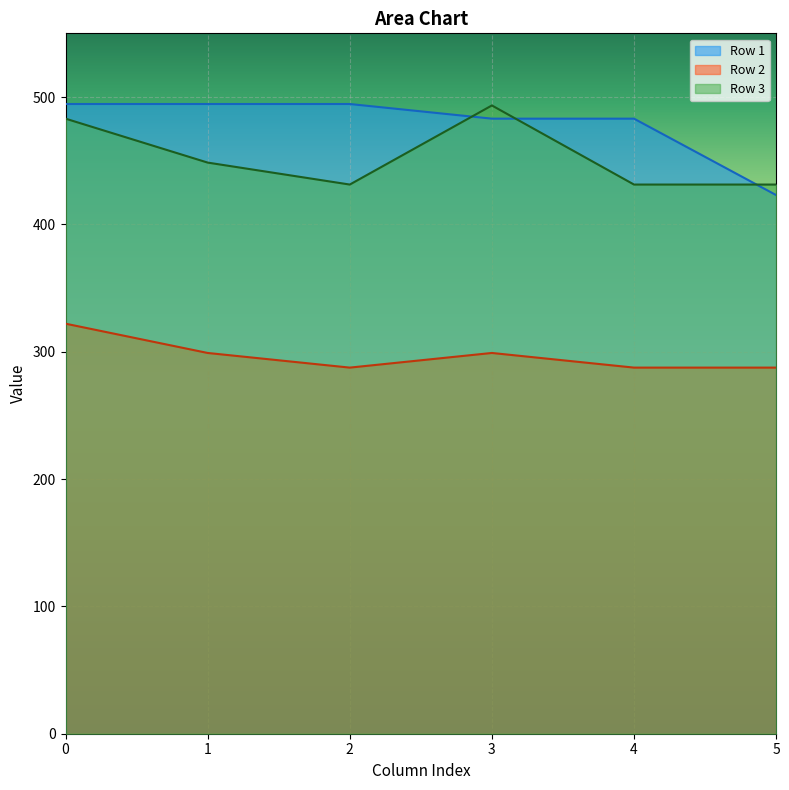

What is the value of the Row 1 point at the 3rd from the left?

494.5